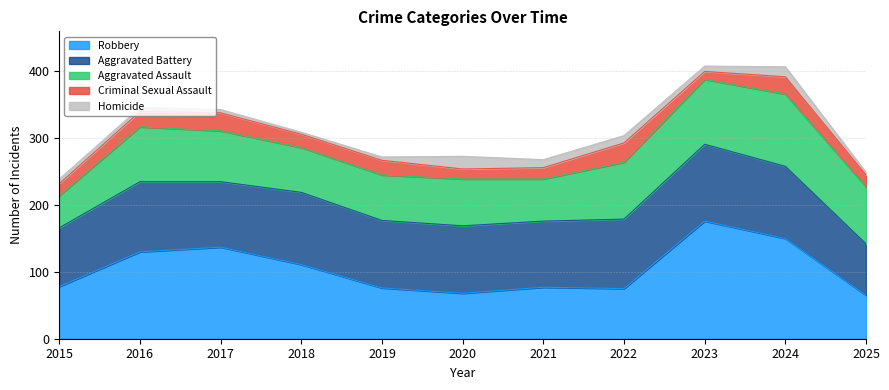

What are all the series names shown in the legend?

Robbery, Aggravated Battery, Aggravated Assault, Criminal Sexual Assault, Homicide